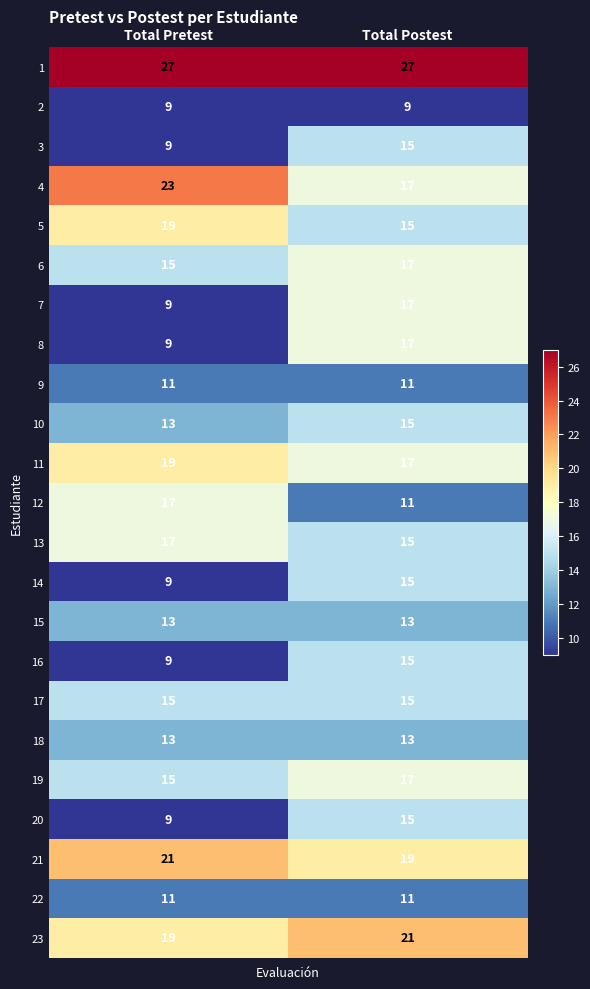

Rank the categories by 10 value from lowest to highest.

Total Pretest, Total Postest